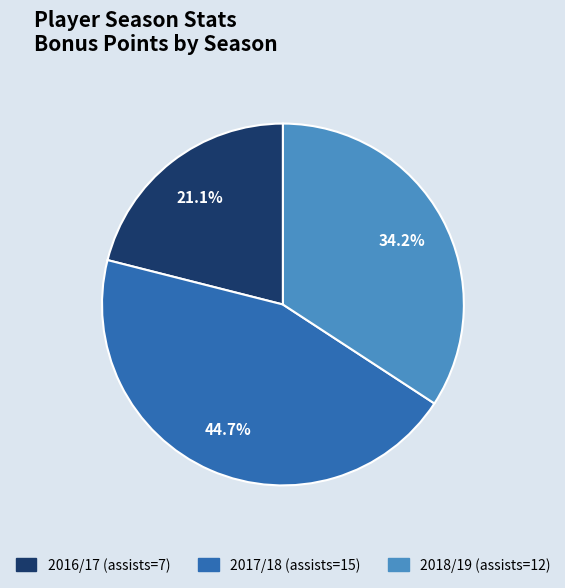

To the nearest percent, what is the difference between the largest and smallest slice percentages?

24%